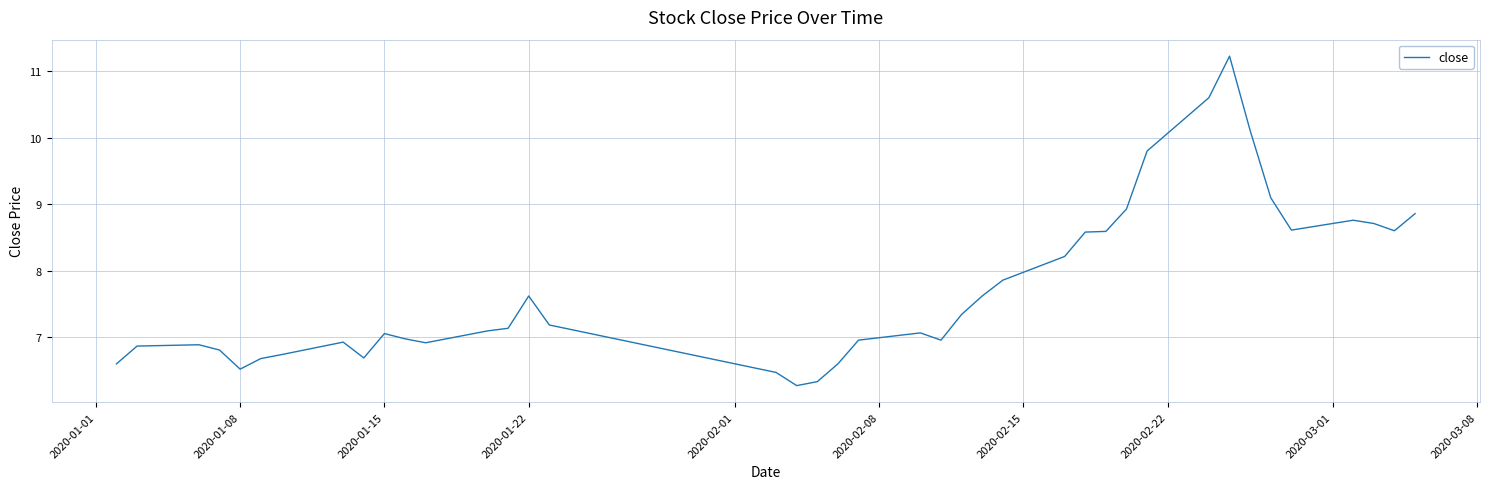

Is this an area chart (filled region under the line)?

No